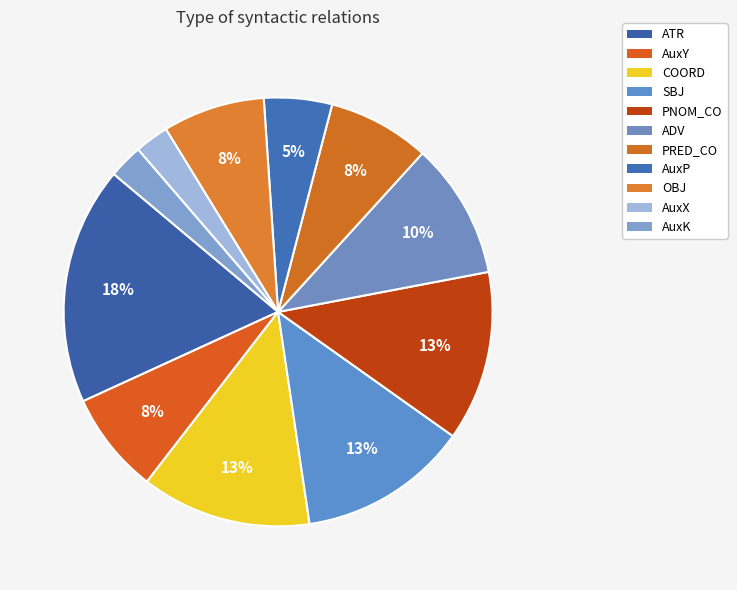

Count the number of slices in the pie.

11